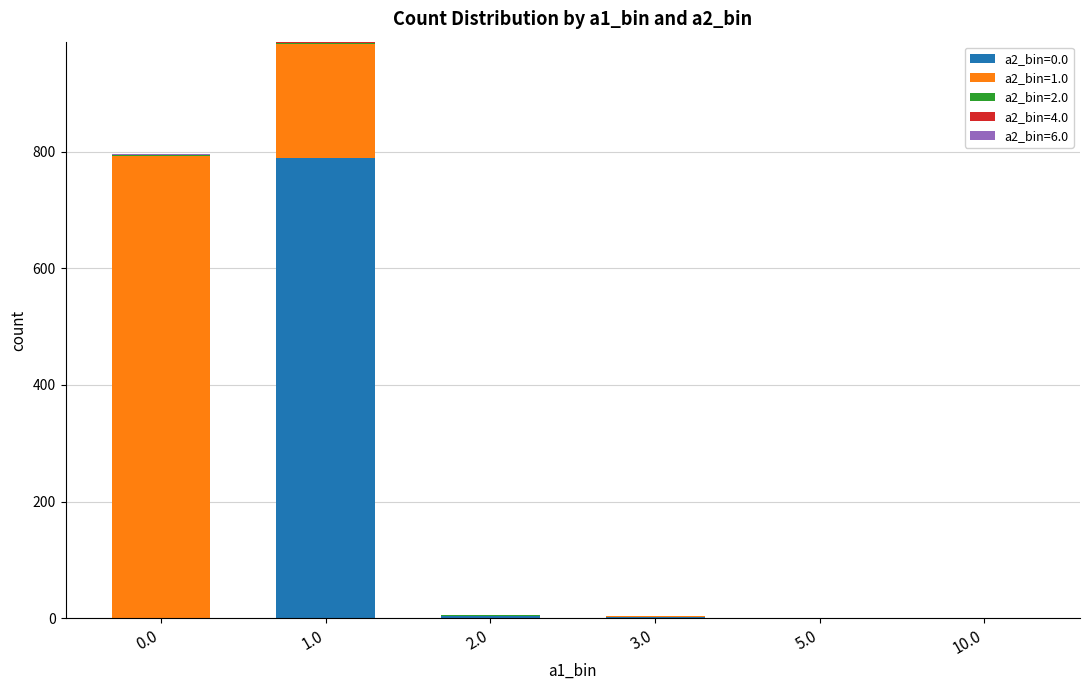

Is it true that a2_bin=0.0 equals -246 at 0.0?

False